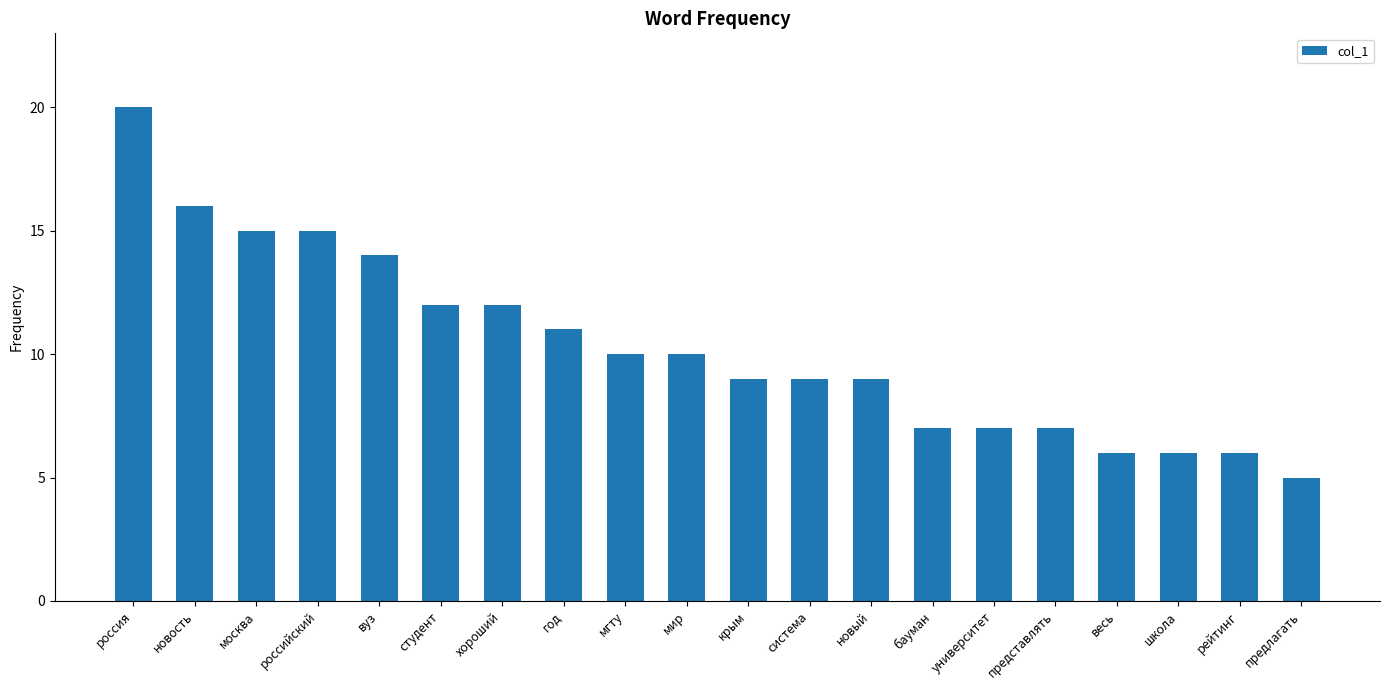

Which label corresponds to the largest value in the chart?

россия